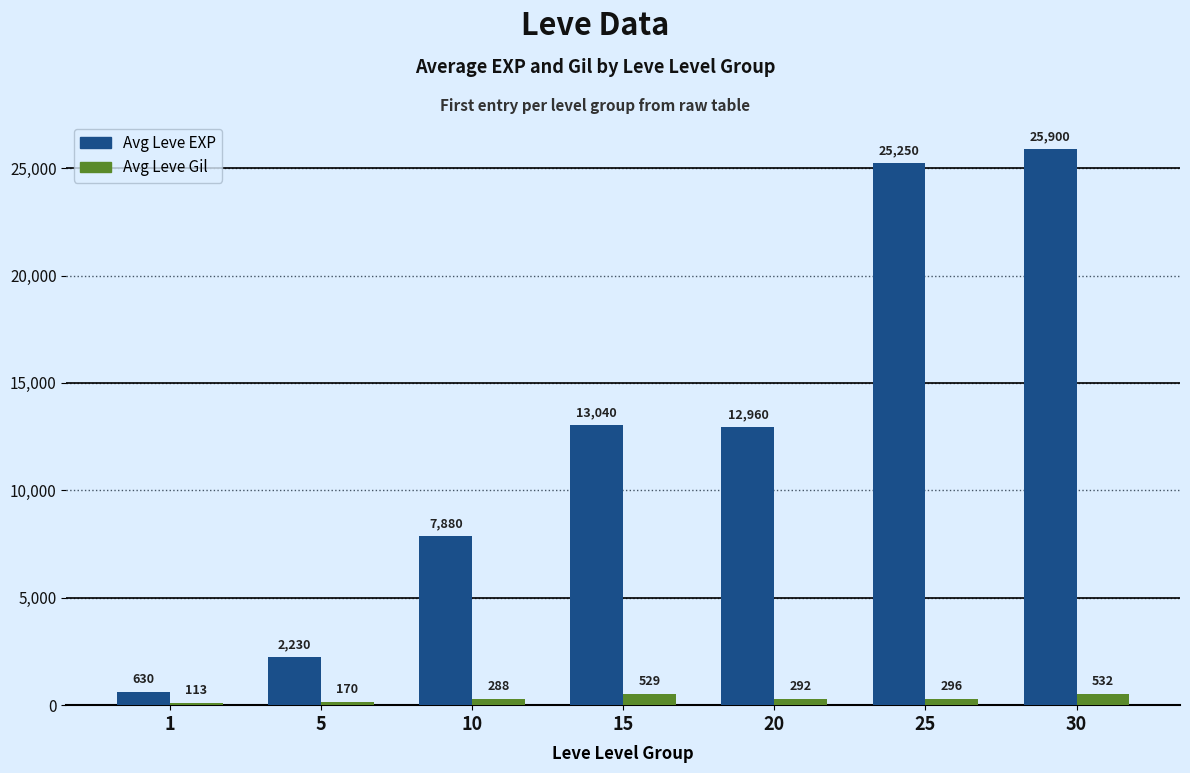

Reading left to right, extract all data points from this chart.

Avg Leve EXP: 630	2230	7880	13040	12960	25250	25900
Avg Leve Gil: 113	170	288	529	292	296	532